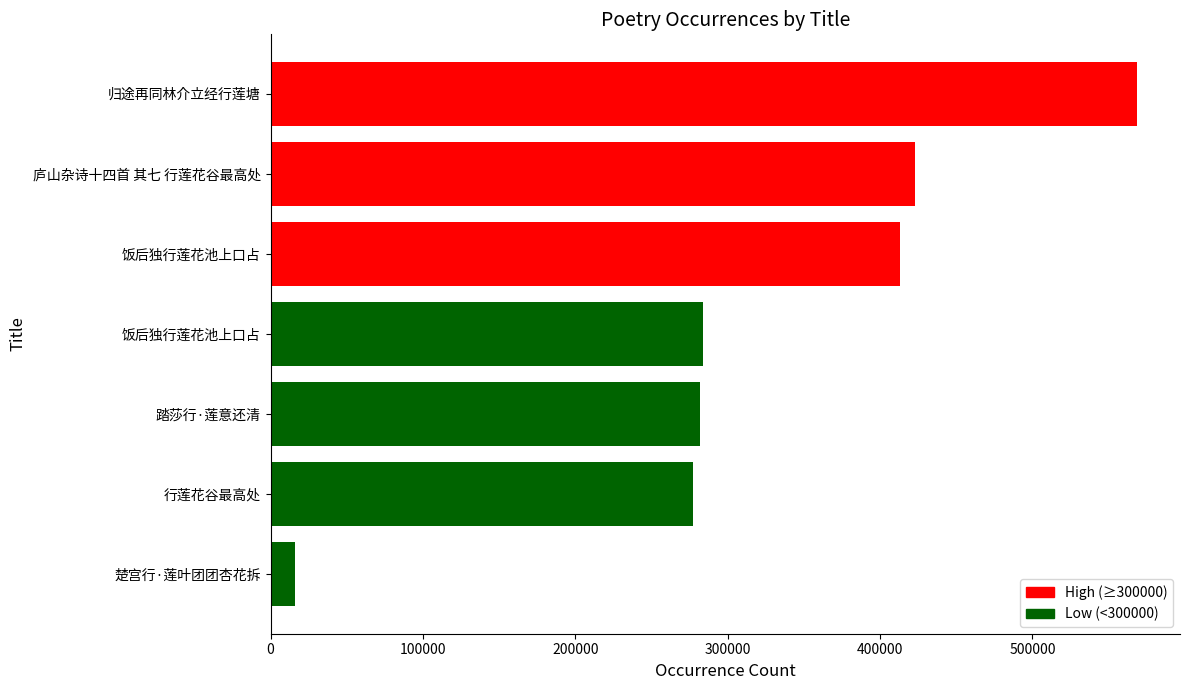

How many bars are there in total?

7